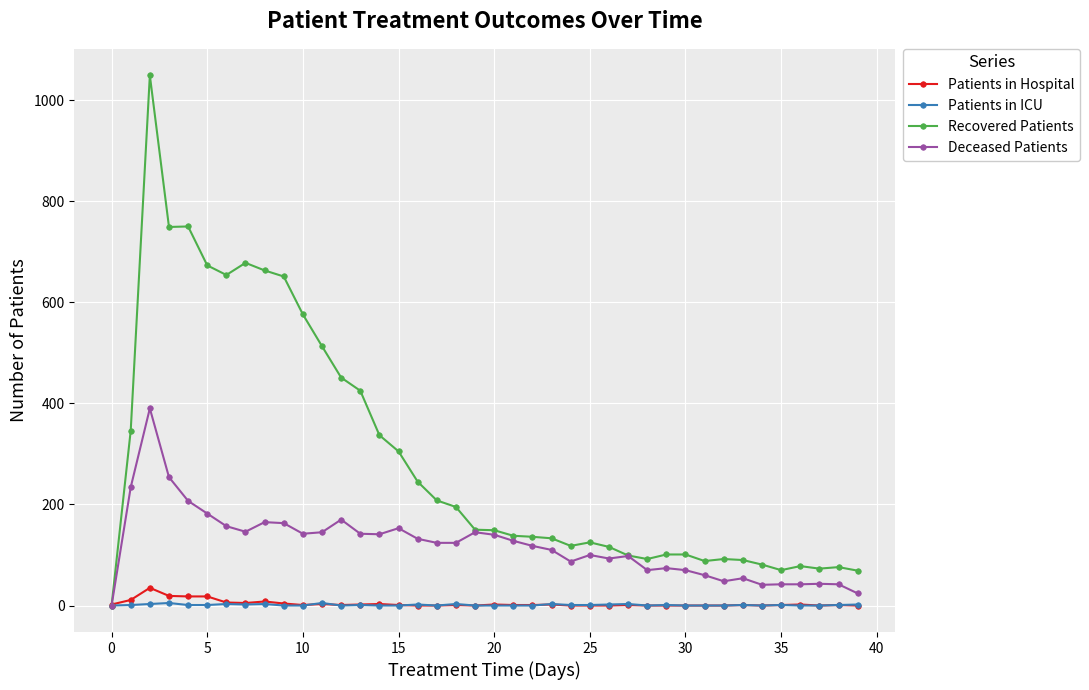

Does the chart have visible grid lines?

Yes